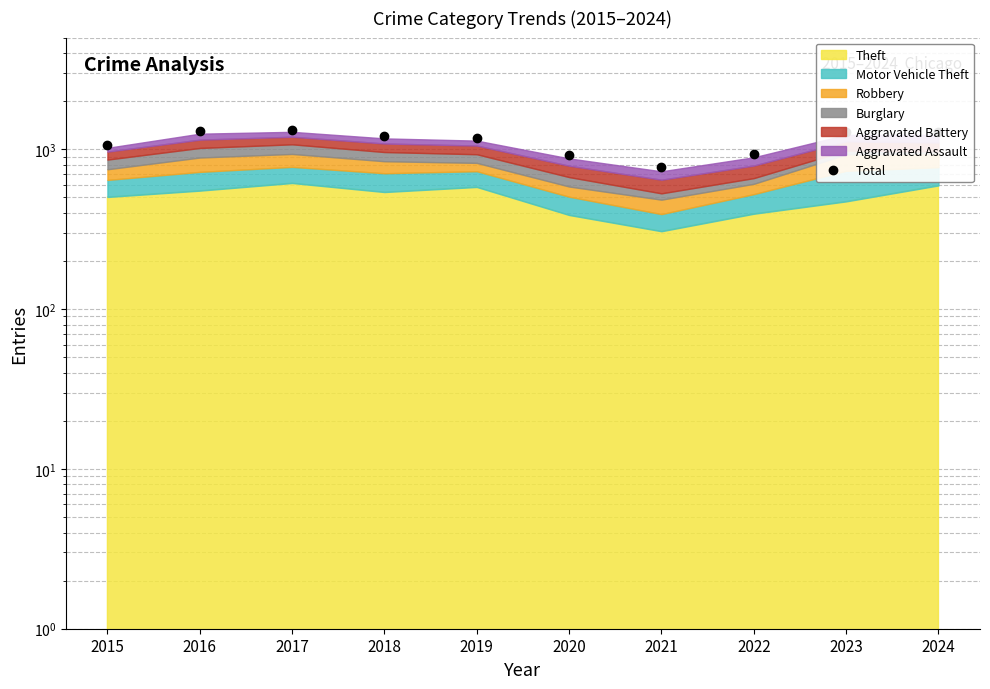

Approximately how many times larger is the value at 2019 compared to 2023?

0.9